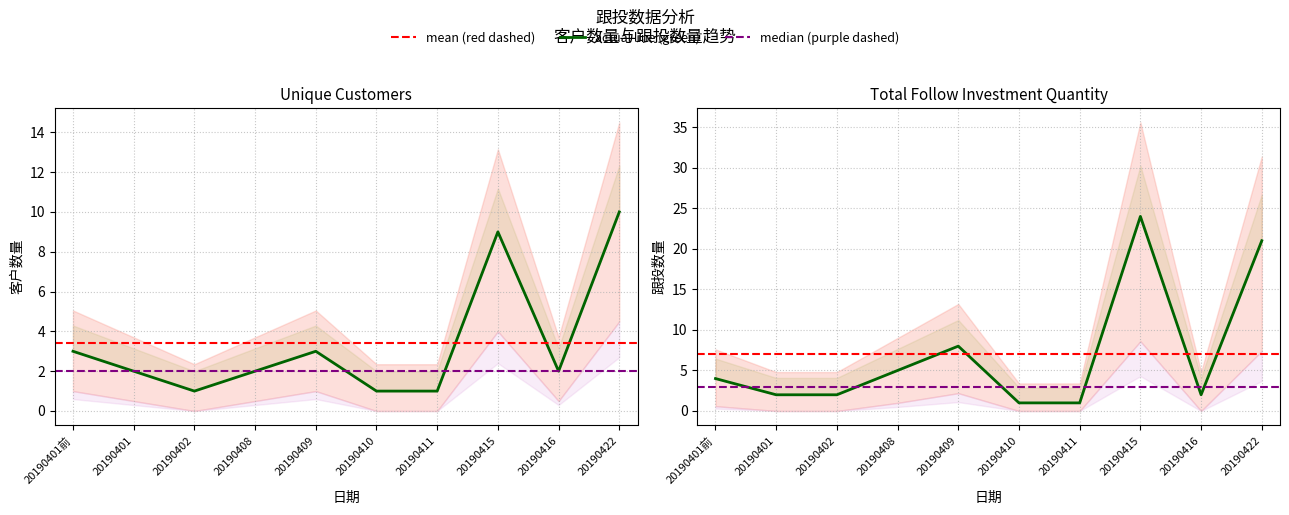

At which category is the sum across all series the highest?

20190415